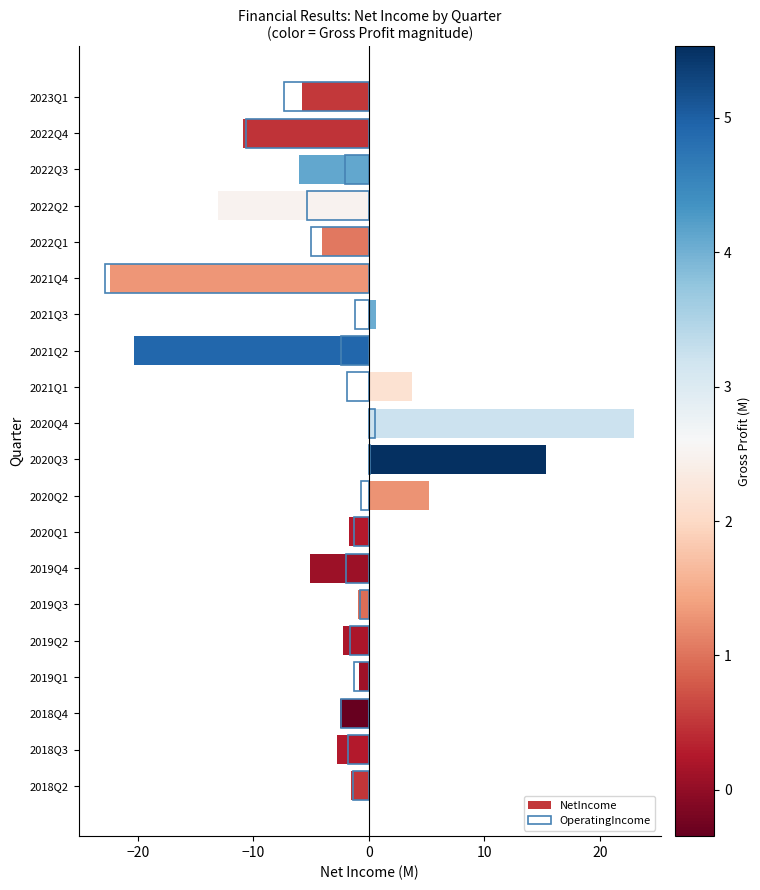

How many data points does each series have?

20